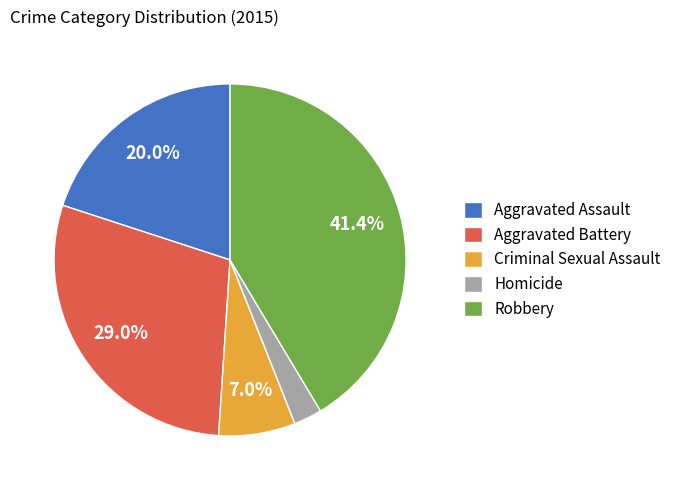

True or false: Robbery accounts for 55% of the total.

False